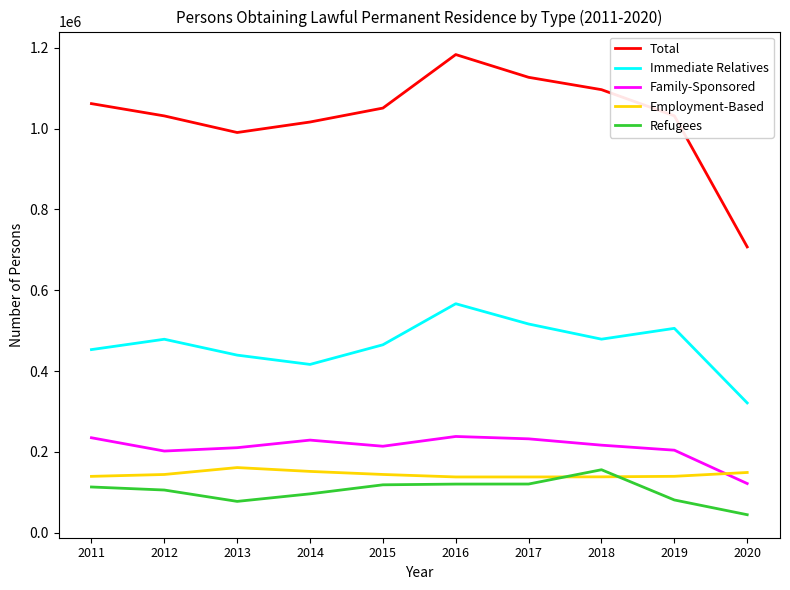

Rank the series at 2014 from lowest to highest value.

Refugees, Employment-Based, Family-Sponsored, Immediate Relatives, Total